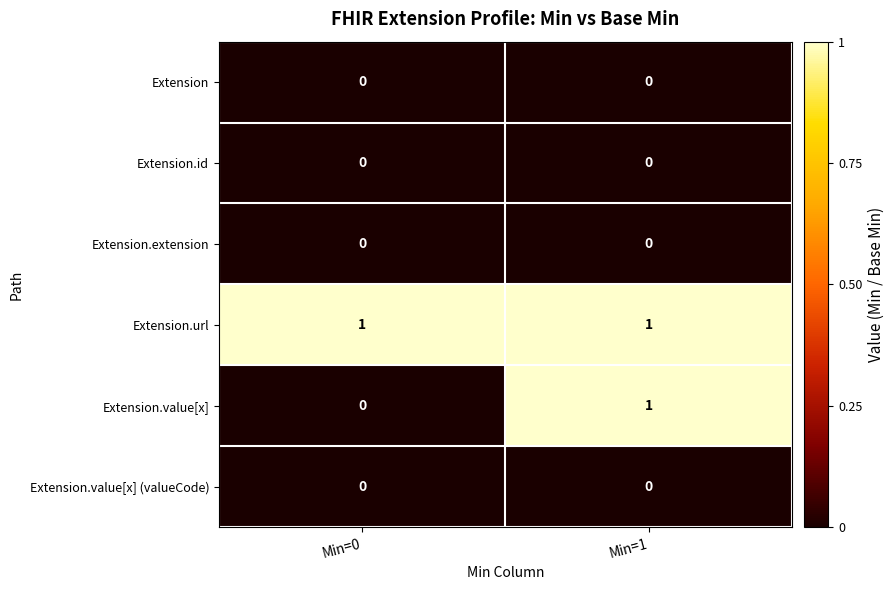

Reading left to right, list all the values displayed in this chart.

Extension: Min=0=0	Min=1=0
Extension.id: Min=0=0	Min=1=0
Extension.extension: Min=0=0	Min=1=0
Extension.url: Min=0=1	Min=1=1
Extension.value[x]: Min=0=0	Min=1=1
Extension.value[x] (valueCode): Min=0=0	Min=1=0